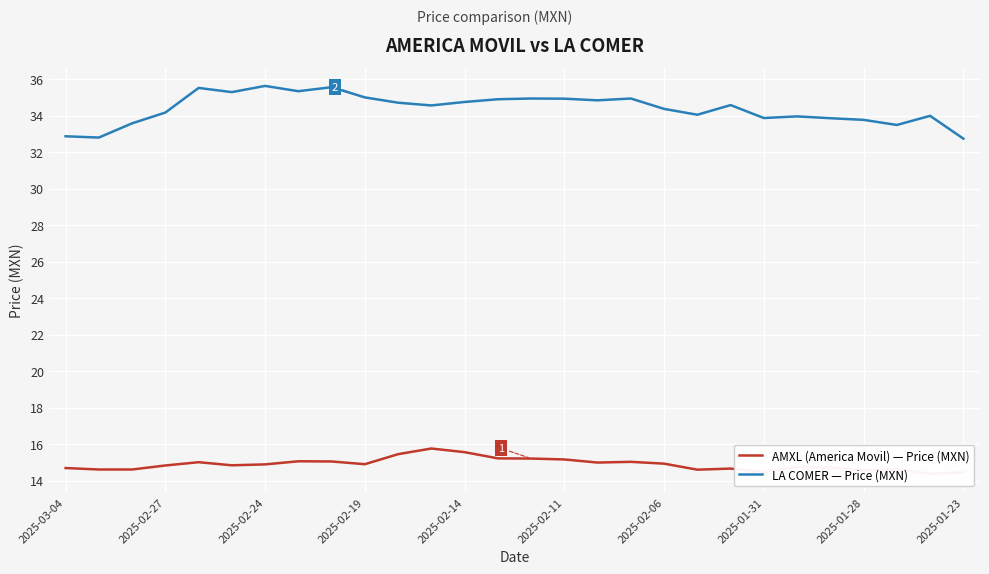

What is the average value of the AMXL (America Movil) — Price (MXN) series?

14.9